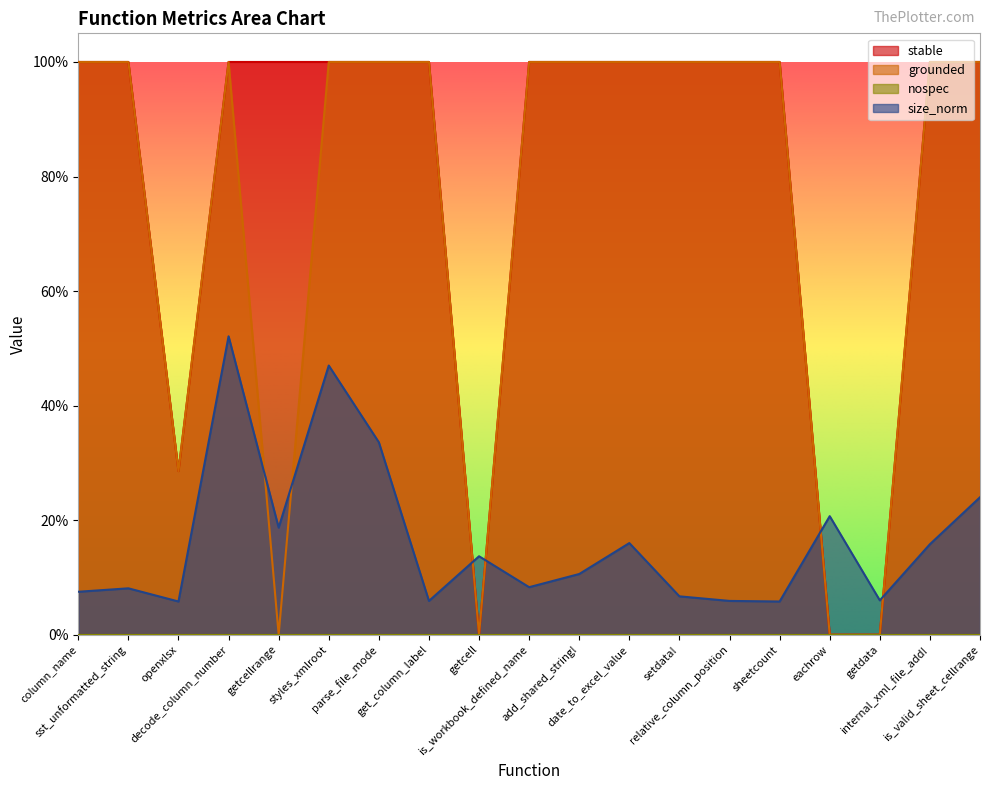

Reading left to right, list all the values displayed in this chart.

stable: column_name=1.0	sst_unformatted_string=1.0	openxlsx=0.3	decode_column_number=1.0	getcellrange=1.0	styles_xmlroot=1.0	parse_file_mode=1.0	get_column_label=1.0	getcell=0.0	is_workbook_defined_name=1.0	add_shared_string!=1.0	date_to_excel_value=1.0	setdata!=1.0	relative_column_position=1.0	sheetcount=1.0	eachrow=0.0	getdata=0.0	internal_xml_file_add!=1.0	is_valid_sheet_cellrange=1.0
grounded: column_name=1.0	sst_unformatted_string=1.0	openxlsx=0.3	decode_column_number=1.0	getcellrange=0.0	styles_xmlroot=1.0	parse_file_mode=1.0	get_column_label=1.0	getcell=0.0	is_workbook_defined_name=1.0	add_shared_string!=1.0	date_to_excel_value=1.0	setdata!=1.0	relative_column_position=1.0	sheetcount=1.0	eachrow=0.0	getdata=0.0	internal_xml_file_add!=1.0	is_valid_sheet_cellrange=1.0
size_norm: column_name=0.1	sst_unformatted_string=0.1	openxlsx=0.1	decode_column_number=0.5	getcellrange=0.2	styles_xmlroot=0.5	parse_file_mode=0.3	get_column_label=0.1	getcell=0.1	is_workbook_defined_name=0.1	add_shared_string!=0.1	date_to_excel_value=0.2	setdata!=0.1	relative_column_position=0.1	sheetcount=0.1	eachrow=0.2	getdata=0.1	internal_xml_file_add!=0.2	is_valid_sheet_cellrange=0.2